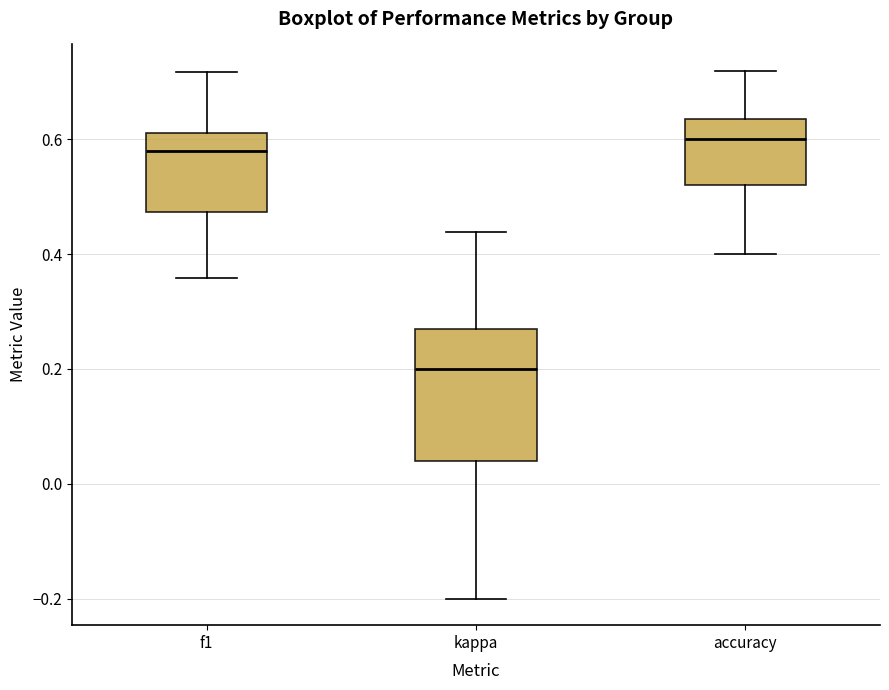

Which box's median line is the highest?

accuracy